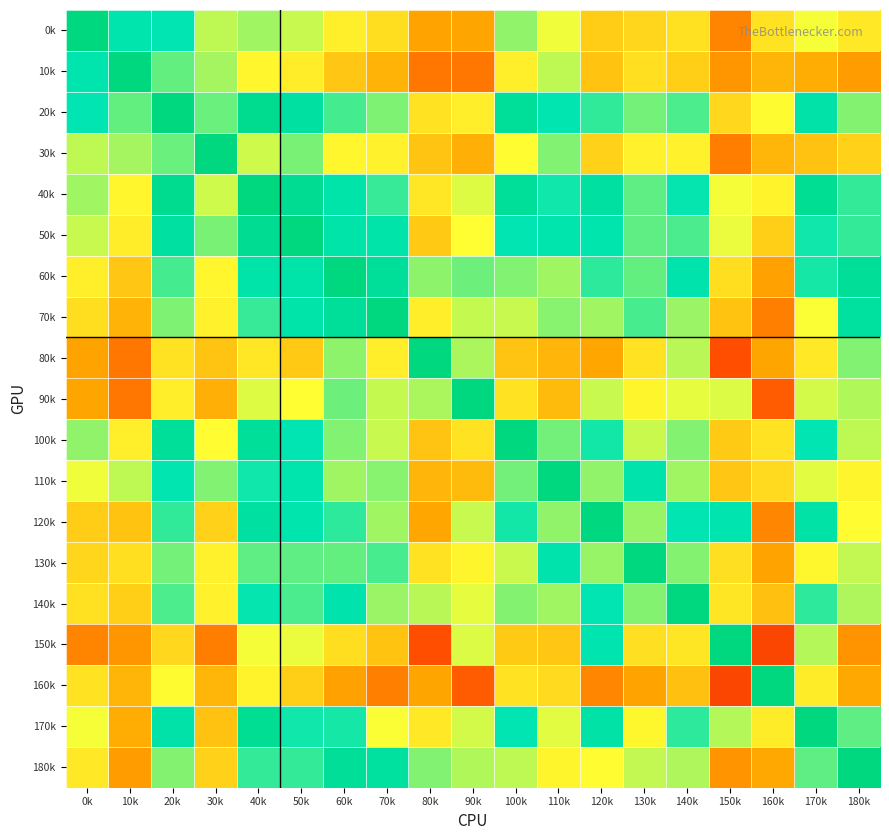

What is the maximum value shown in the chart?

1.0